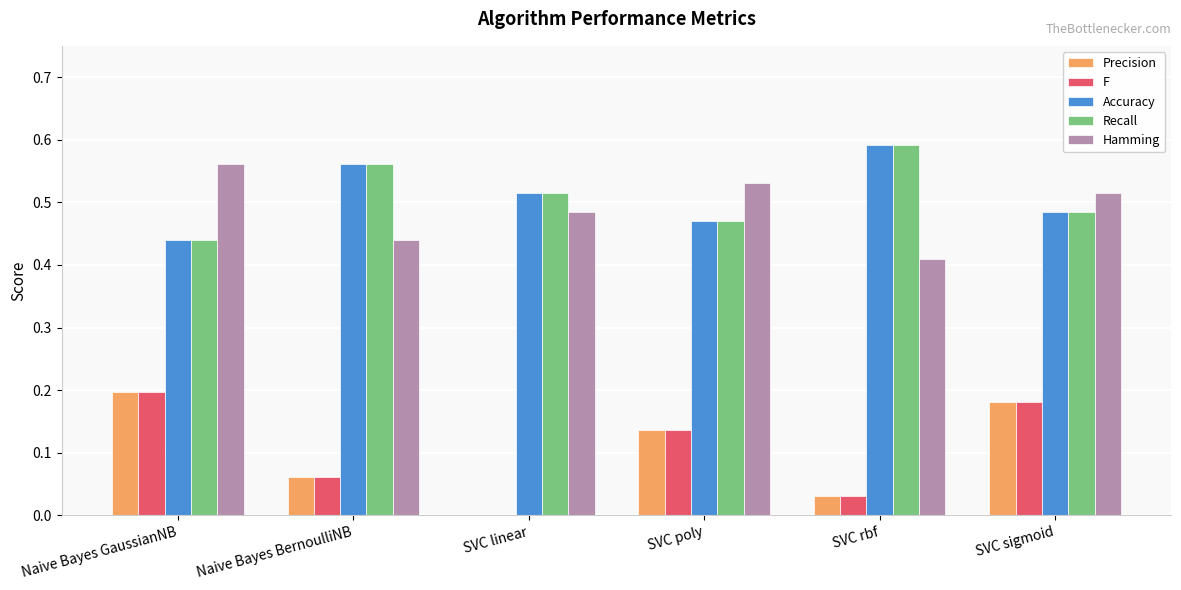

Is the value of Accuracy at Naive Bayes GaussianNB greater than the value of Precision at Naive Bayes GaussianNB?

Yes